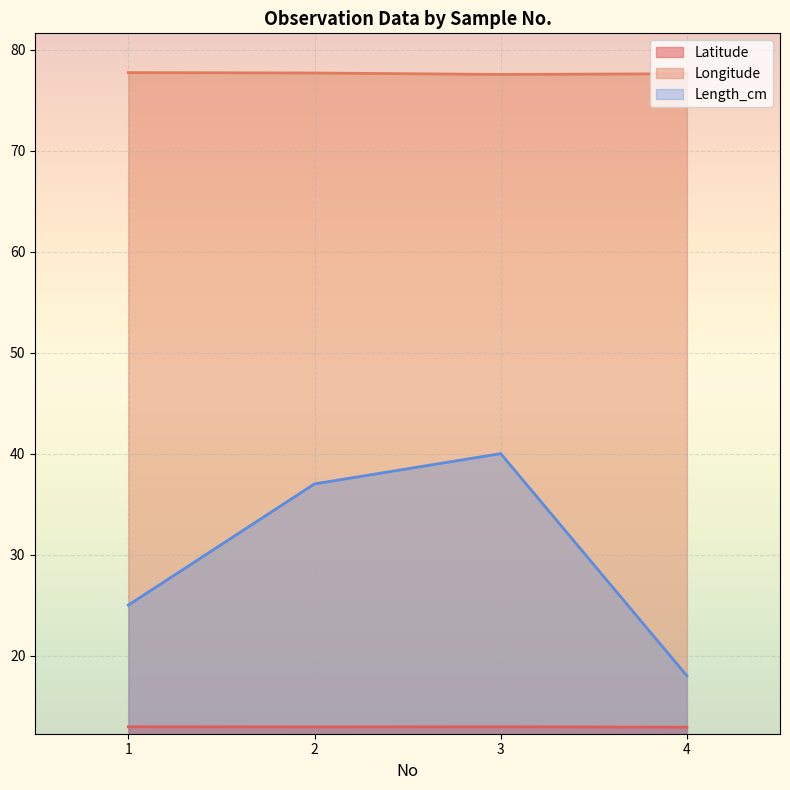

Reading right to left, transcribe all the data shown in this chart.

Latitude: 12.9	13.0	12.9	13.0
Longitude: 77.6	77.5	77.7	77.7
Length_cm: 18.0	40.0	37.0	25.0